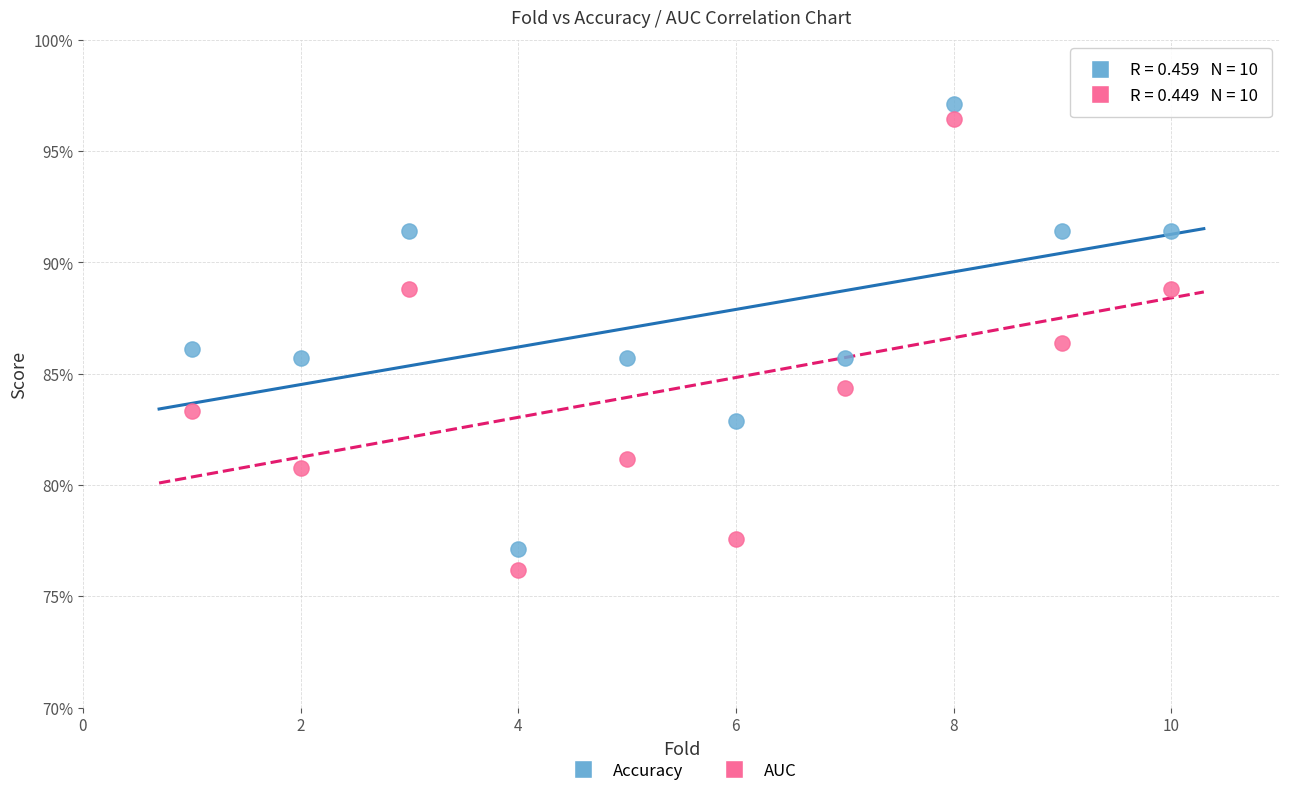

Which series contains the lowest Y value?

AUC